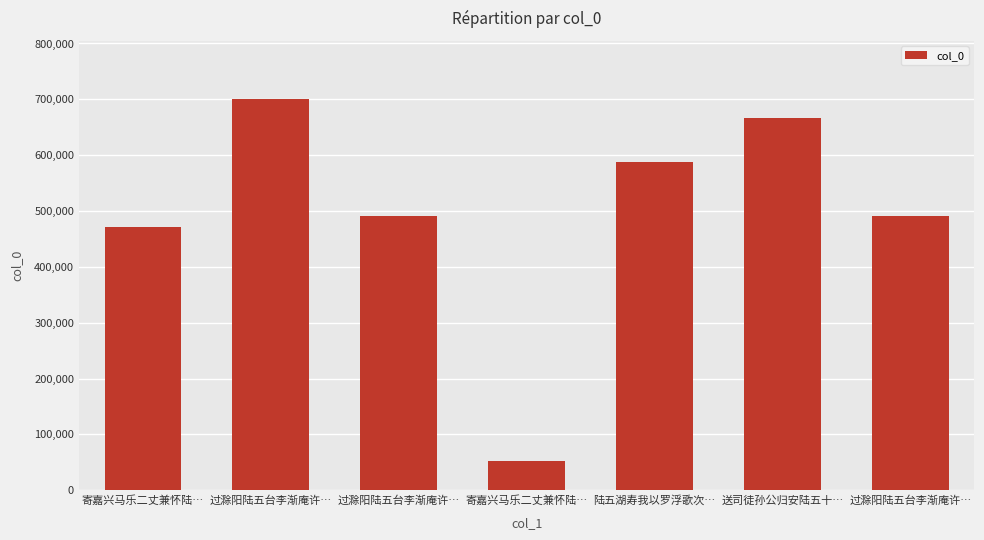

How many categories are shown in the chart?

7